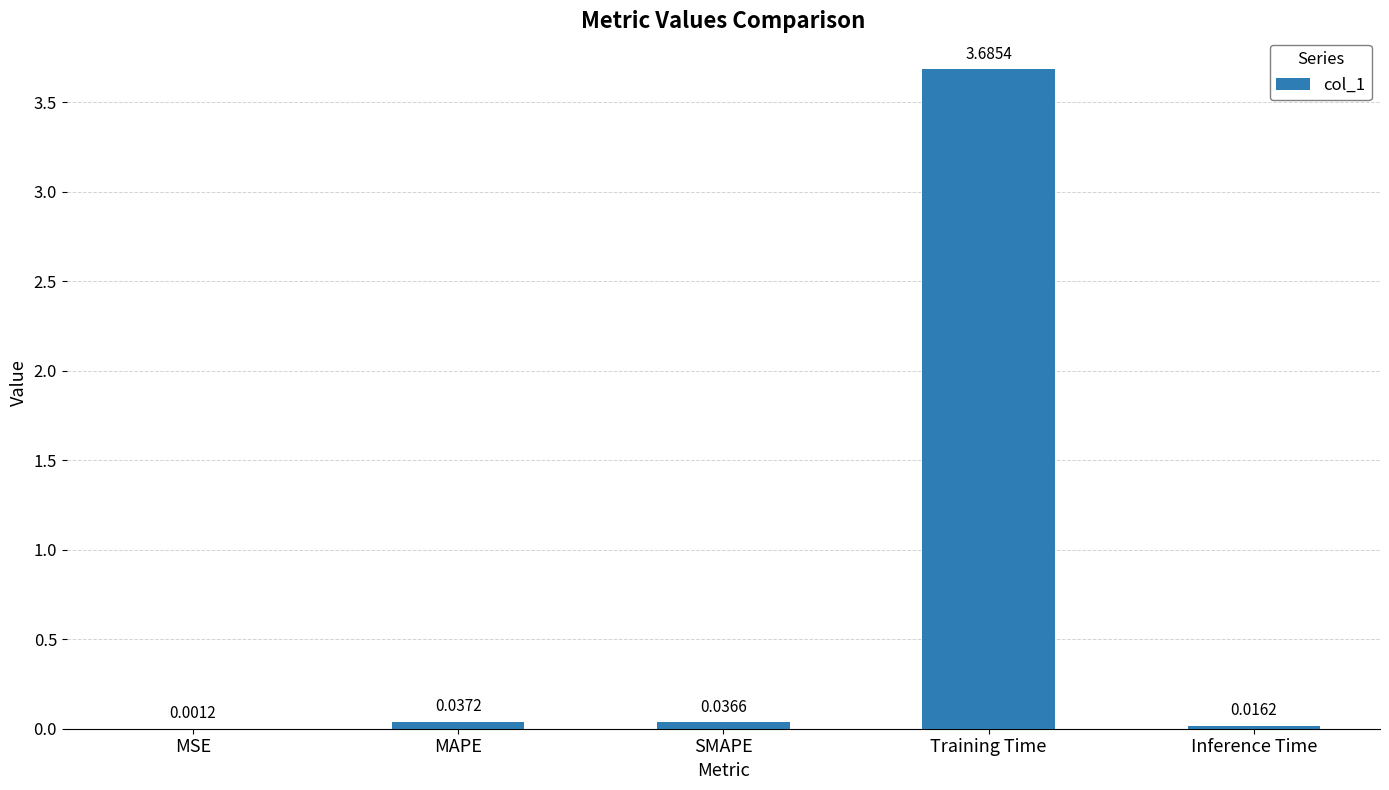

What is the change in value from Training Time to Inference Time?

-3.7